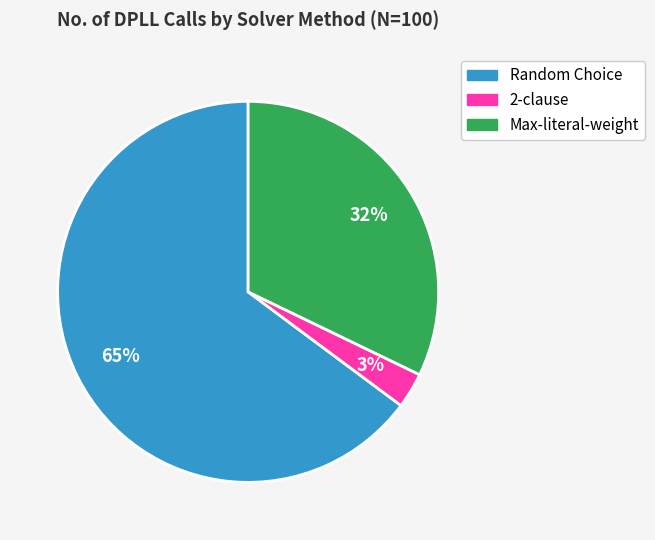

Does any single category account for the majority?

Yes